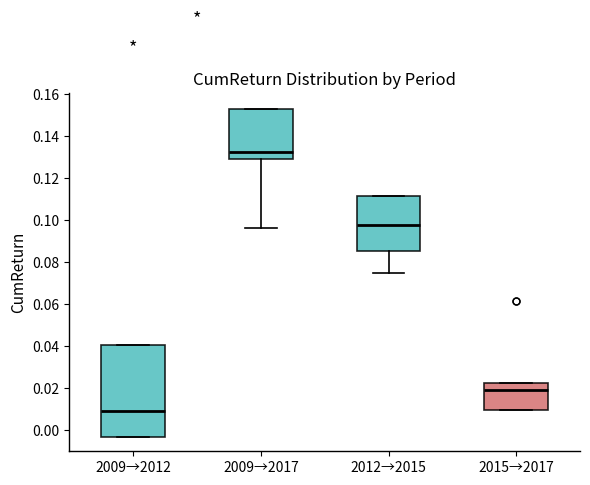

Where does the lower whisker of the box for 2009→2017 end on the y-axis? The values are not printed on the chart, so give them approximately, as read against the axis.

0.096